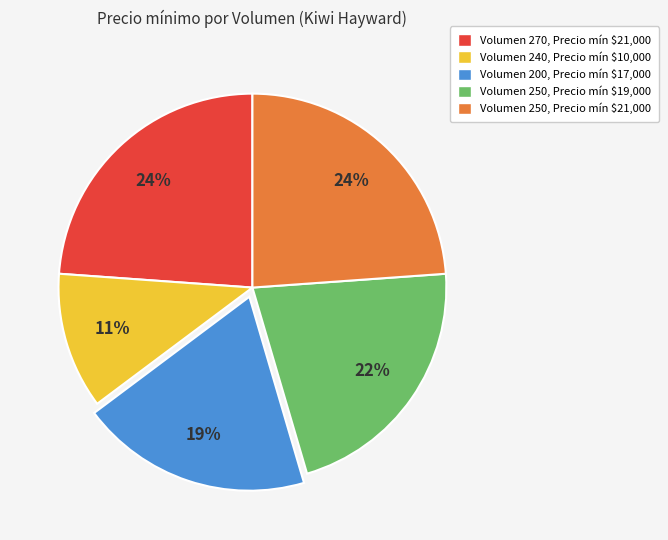

Which slice is the smallest?

Volumen 240, Precio mín $10,000